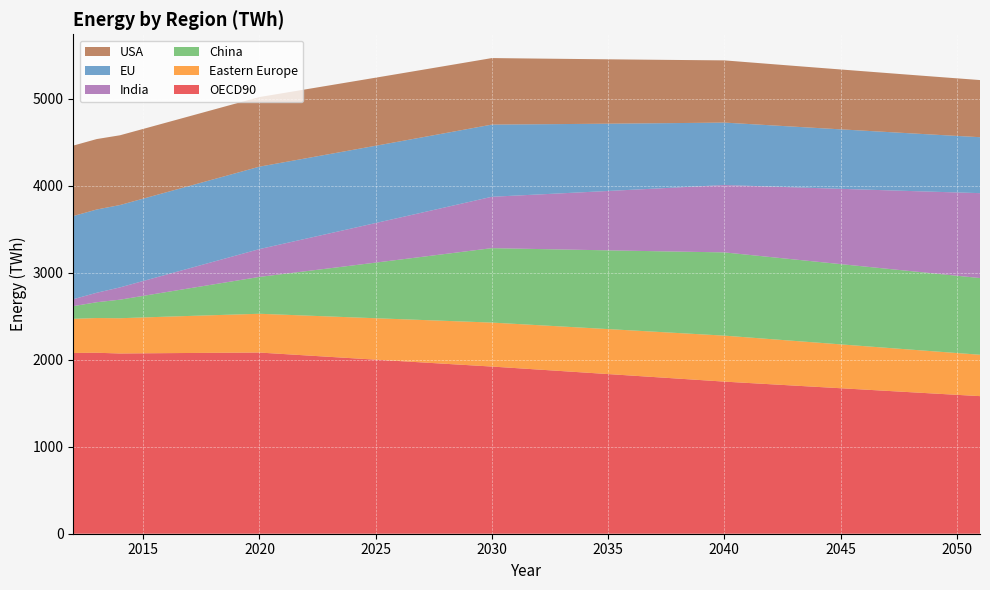

Reading left to right, list all the values displayed in this chart.

OECD90: 2077.2	2079.8	2071.3	2073.4	2075.4	2077.2	2078.8	2080.5	2082.1	2065.7	2049.3	2033.0	2016.8	2000.6	1984.6	1968.6	1952.8	1937.0	1921.2	1903.9	1886.6	1869.4	1852.1	1834.8	1817.5	1800.2	1782.8	1765.5	1748.1	1732.9	1717.7	1702.5	1687.3	1672.1	1656.9	1641.7	1626.5	1611.4	1596.3	1581.3
Eastern Europe: 392.6	399.0	405.2	412.2	419.0	425.8	432.4	439.1	445.7	451.8	457.9	463.9	469.9	475.8	481.8	487.7	493.6	499.5	505.3	507.7	510.0	512.3	514.6	516.9	519.2	521.5	523.8	526.1	528.5	523.5	518.6	513.7	508.9	504.1	499.3	494.5	489.8	485.1	480.3	475.6
China: 146.2	181.5	213.2	248.1	283.0	318.0	353.2	388.4	423.6	466.7	509.9	553.1	596.2	639.4	682.6	725.8	769.0	812.3	855.6	865.3	875.1	885.0	894.9	904.9	915.1	925.3	935.7	946.1	956.7	949.7	942.9	936.0	929.2	922.4	915.7	908.9	902.1	895.3	888.4	881.5
India: 79.8	108.9	141.1	170.8	200.5	230.3	260.1	289.8	319.6	346.6	373.6	400.6	427.7	454.7	481.8	508.9	536.0	563.1	590.2	608.7	627.1	645.5	663.9	682.3	700.7	719.1	737.5	756.0	774.4	792.5	810.6	828.7	846.9	865.1	883.4	901.7	920.1	938.5	957.1	975.6
EU: 955.9	956.7	946.6	946.5	946.6	946.7	946.9	947.2	947.4	935.5	923.6	911.8	899.9	888.1	876.4	864.6	852.9	841.2	829.6	818.3	807.0	795.7	784.5	773.3	762.1	750.9	739.7	728.5	717.4	710.6	703.9	697.1	690.4	683.6	676.8	670.0	663.2	656.5	649.7	643.0
USA: 809.5	809.5	801.7	801.3	800.9	800.7	800.5	800.4	800.3	796.6	793.0	789.5	785.9	782.4	778.8	775.3	771.7	768.1	764.4	759.6	754.7	749.8	744.8	739.9	734.9	729.9	724.9	720.0	714.9	709.6	704.2	698.9	693.5	688.2	682.9	677.6	672.3	667.1	661.9	656.7